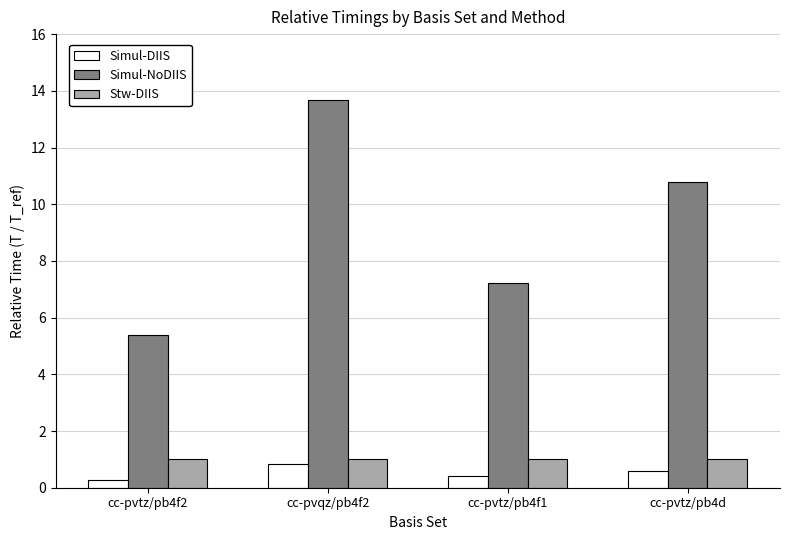

What is the highest value of the Simul-NoDIIS series?

13.7